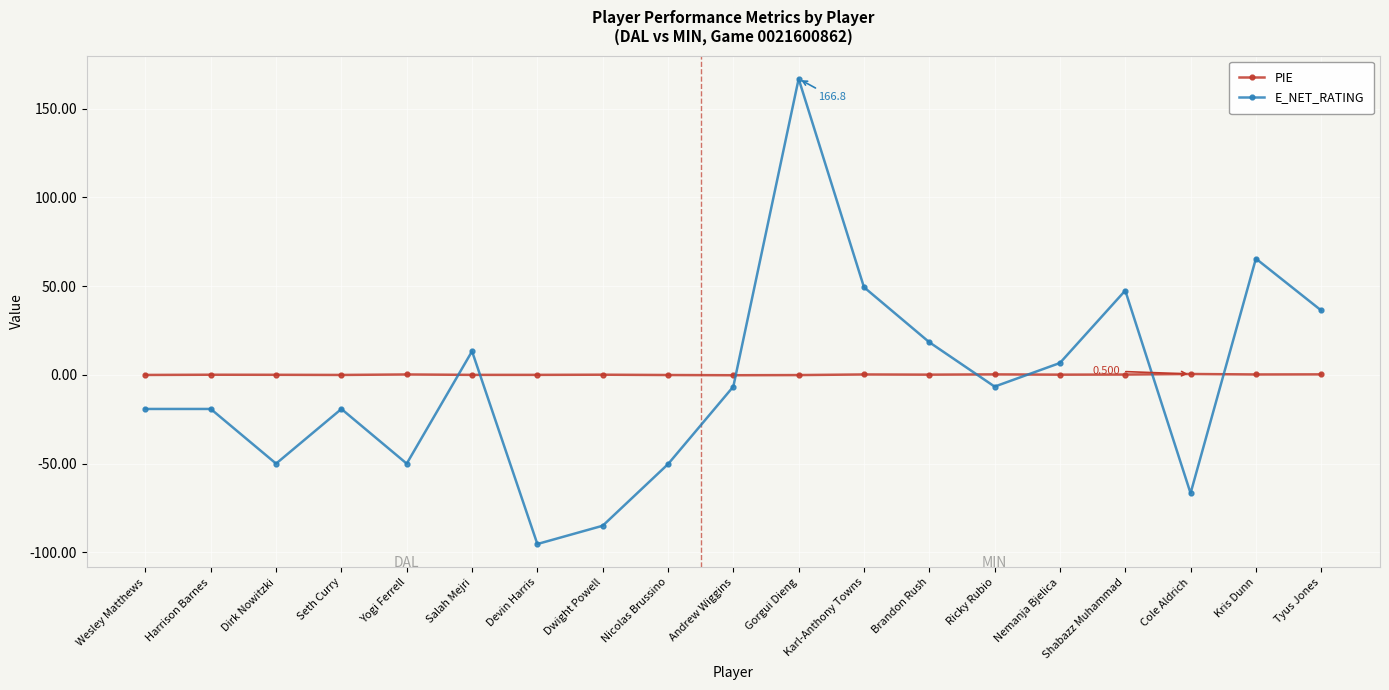

Which label corresponds to the smallest value in the chart?

Devin Harris